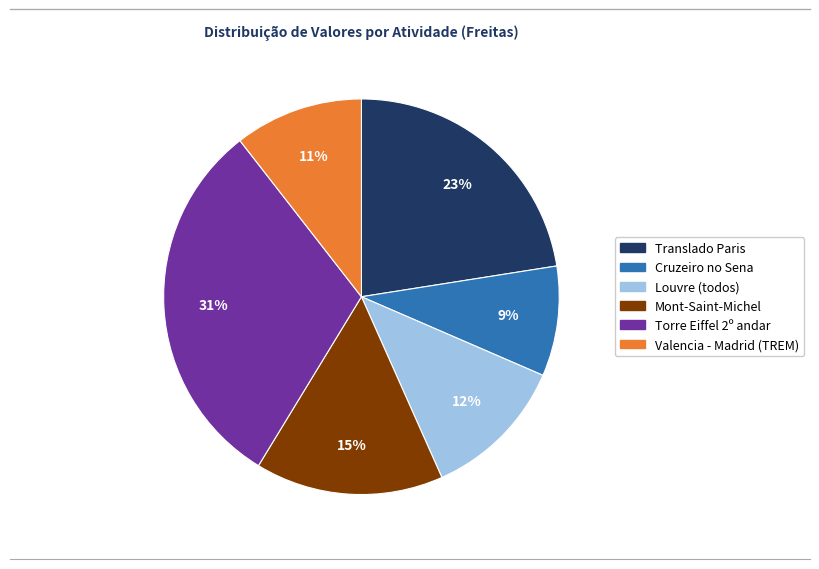

Is there a majority slice in this chart?

No